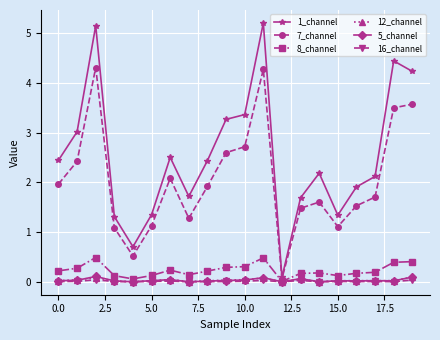

True or false: 7_channel has more than 2 points higher than both neighbors.

True